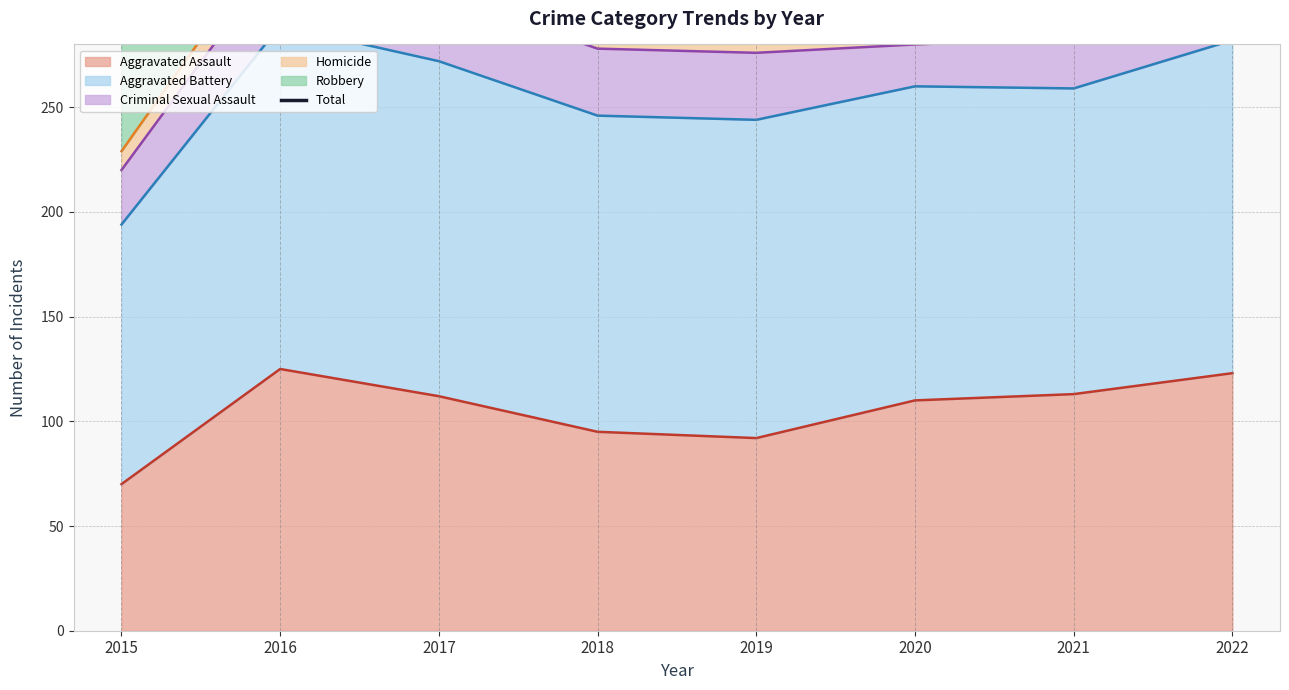

Which category has the lowest value across all series?

2015